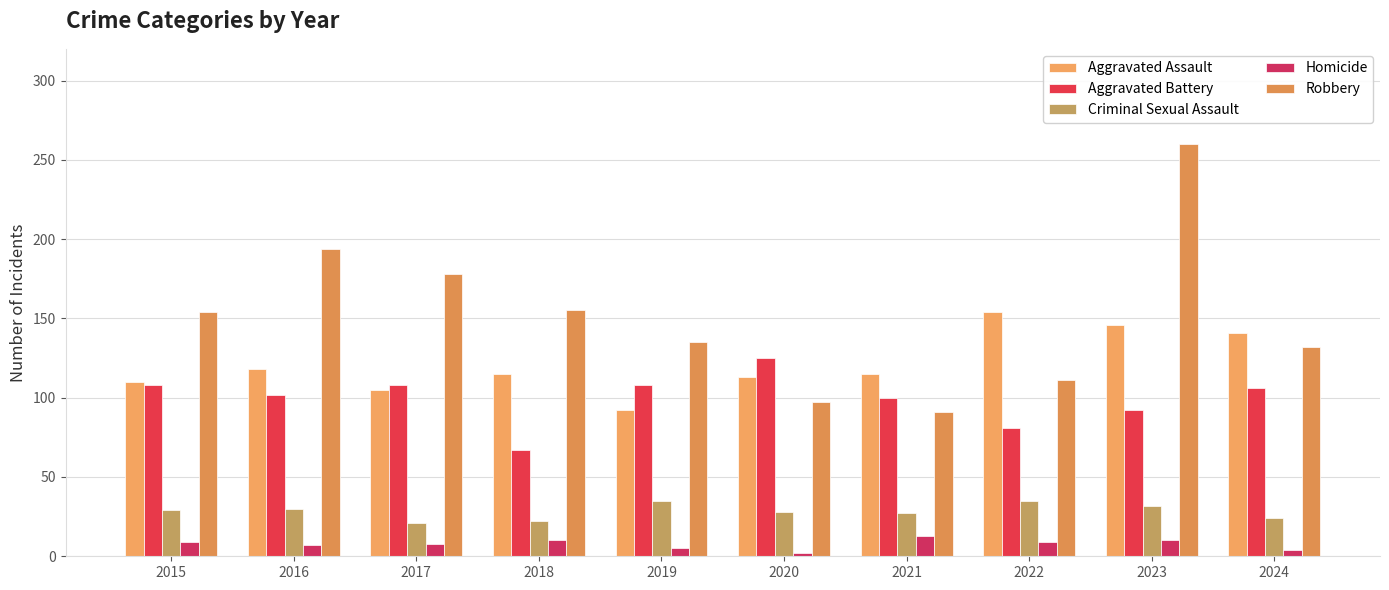

What is the approximate value of Robbery at 2023?

260